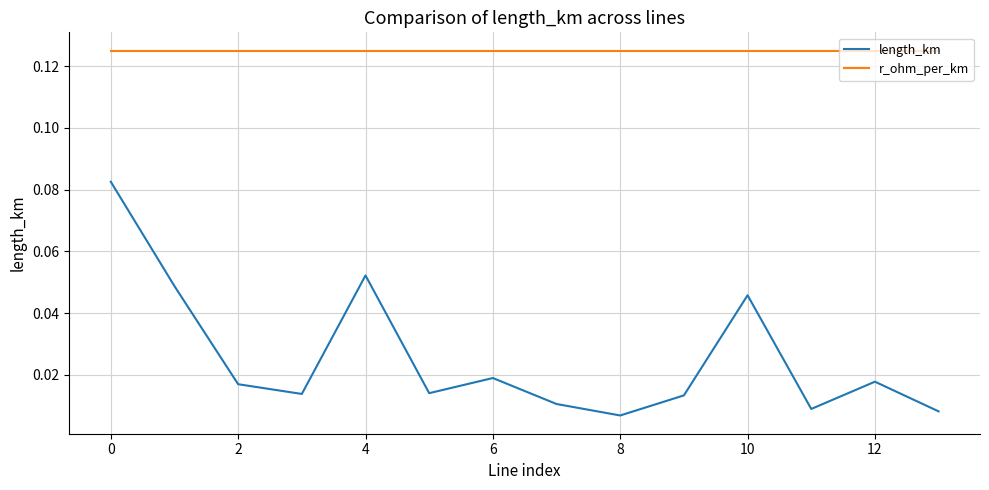

How many series are shown in this chart?

2